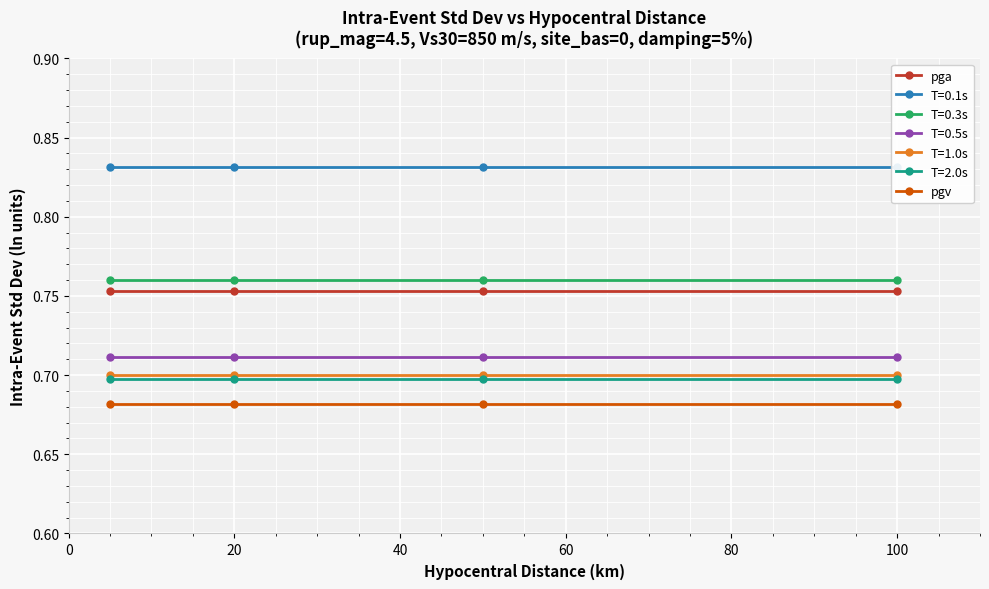

True or false: T=2.0s has more than 2 interior local peaks.

False